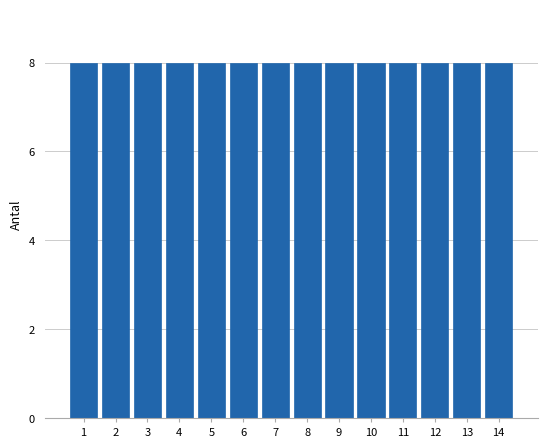

Reading left to right, transcribe this chart: for each bar, give the range it covers on the x-axis and its height. The values are not printed on the chart, so give them approximately, as read against the axis.

0.5 to 1.5: 8
1.5 to 2.5: 8
2.5 to 3.5: 8
3.5 to 4.5: 8
4.5 to 5.5: 8
5.5 to 6.5: 8
6.5 to 7.5: 8
7.5 to 8.5: 8
8.5 to 9.5: 8
9.5 to 10.5: 8
10.5 to 11.5: 8
11.5 to 12.5: 8
12.5 to 13.5: 8
13.5 to 14.5: 8